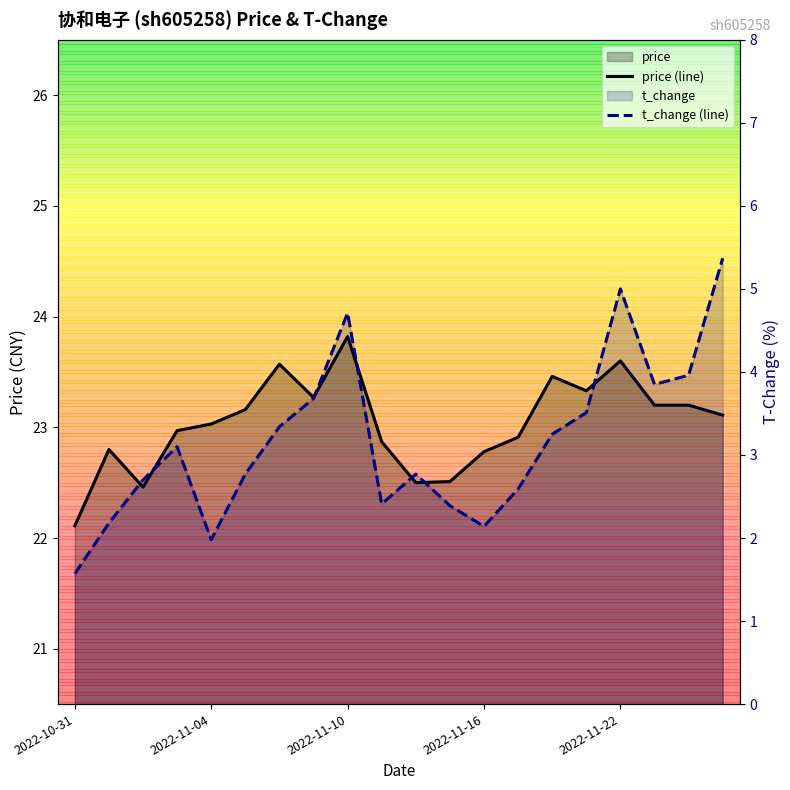

The price (line) series shows 22.8 at 2022-11-16. True or false?

True